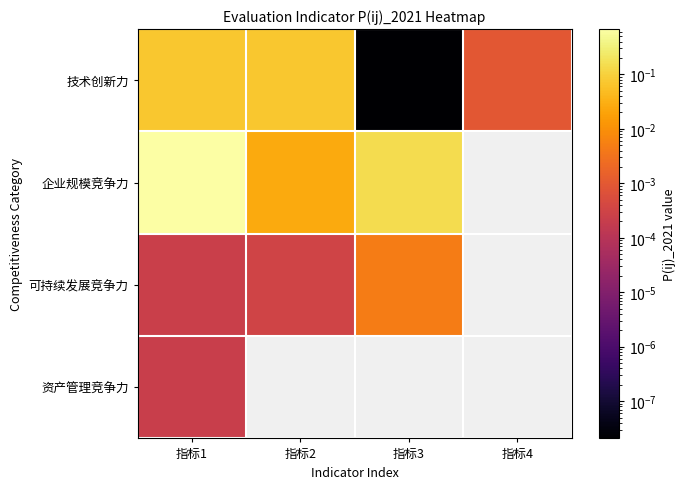

What is the difference between the maximum and minimum values in the 企业规模竞争力 series?

0.7